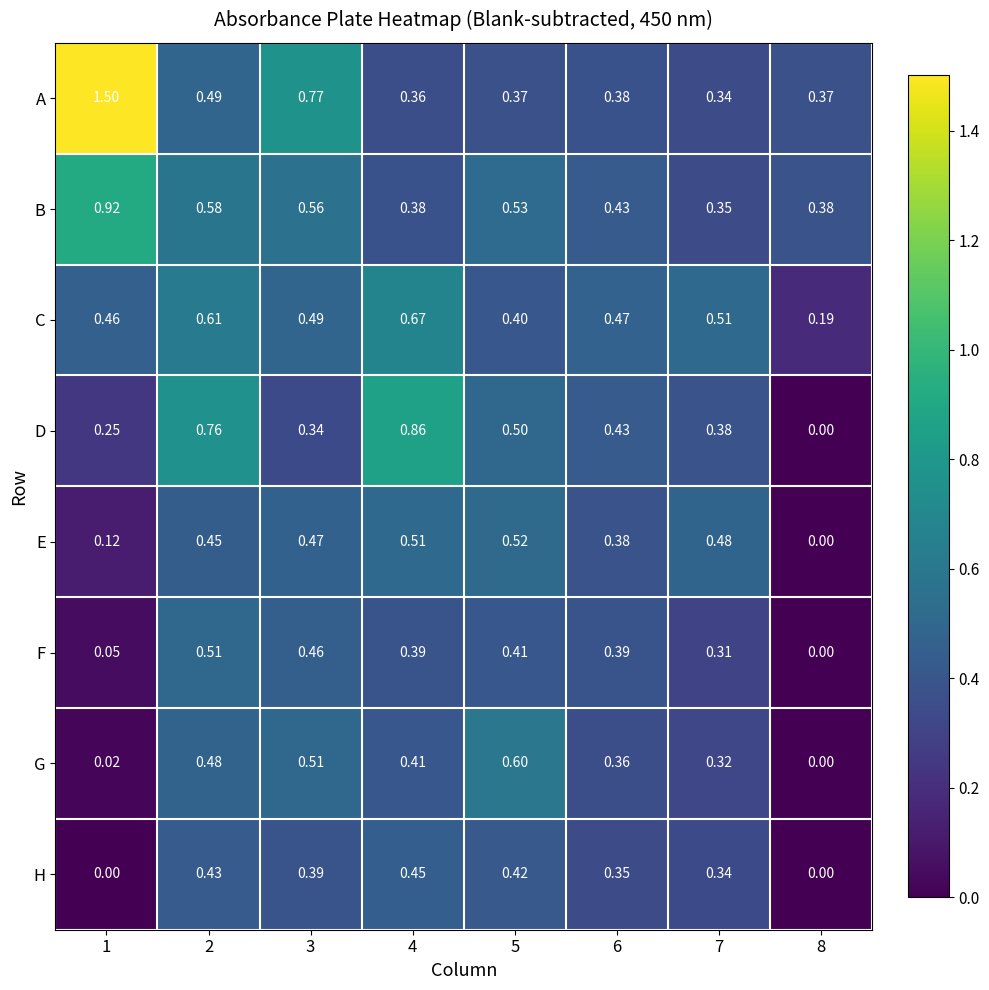

Is the value of G at 3 greater than the value of C at 1?

Yes